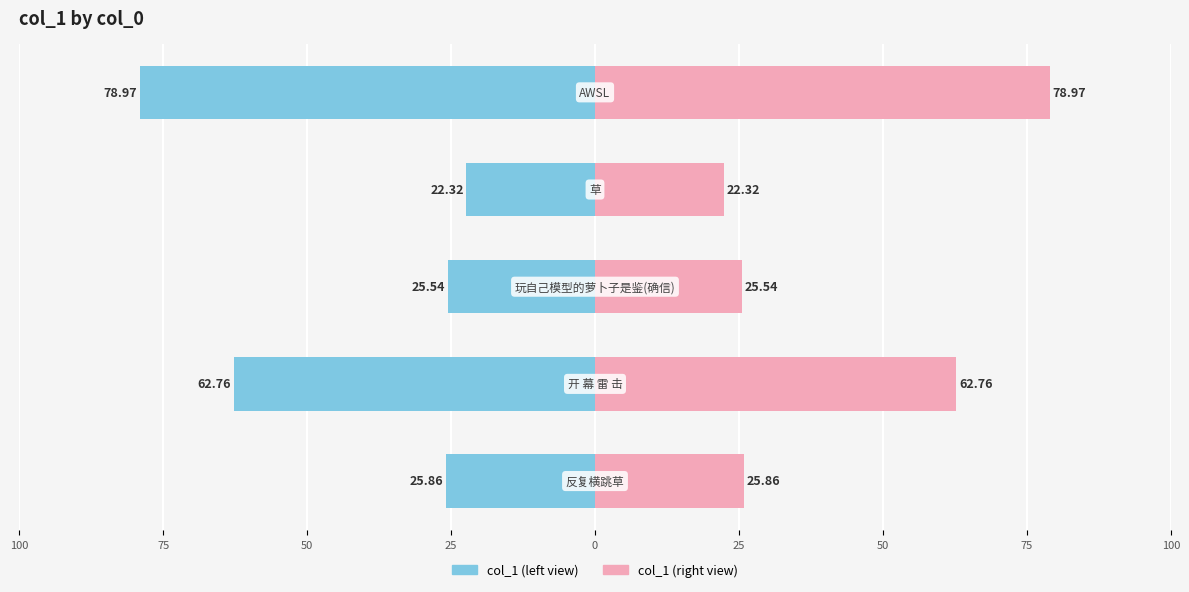

What is the value of the col_1 (right) bar at the 3rd from the left?

25.5